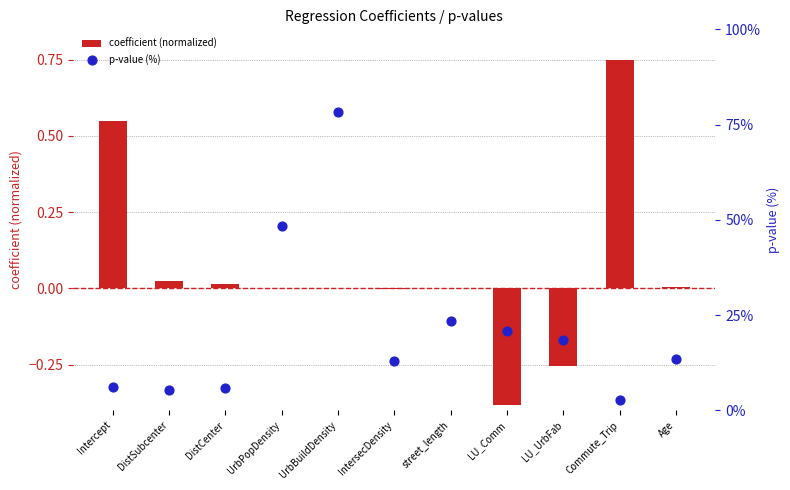

Which series reaches the maximum Y coordinate?

p-value (%)